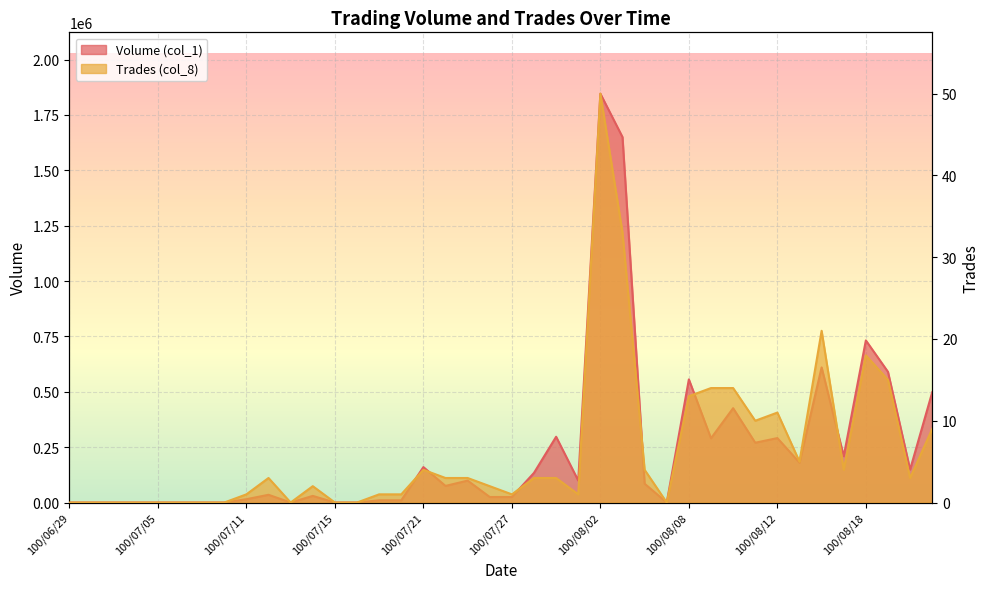

How many lines are shown in the chart?

2